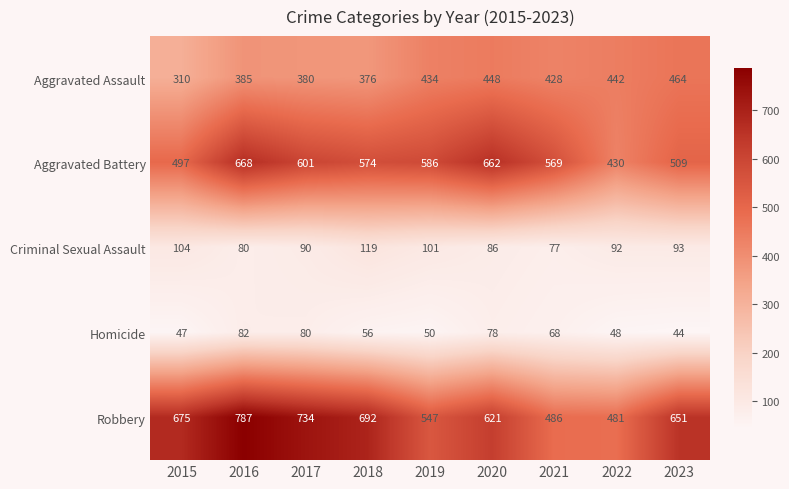

How many categories are shown in the chart?

9